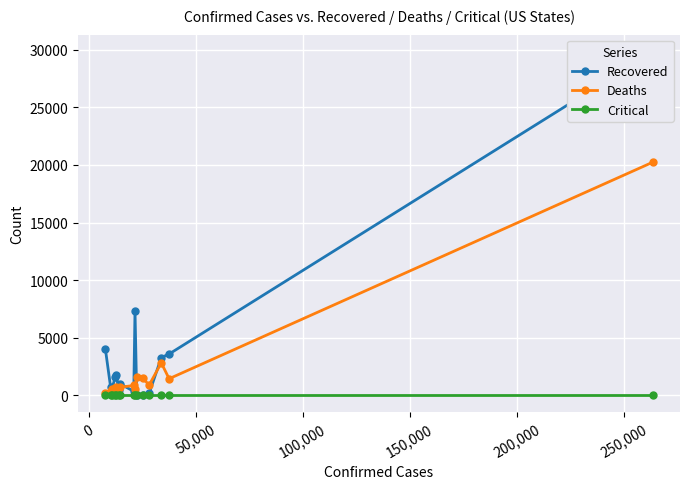

Is this an area chart (filled region under the line)?

No